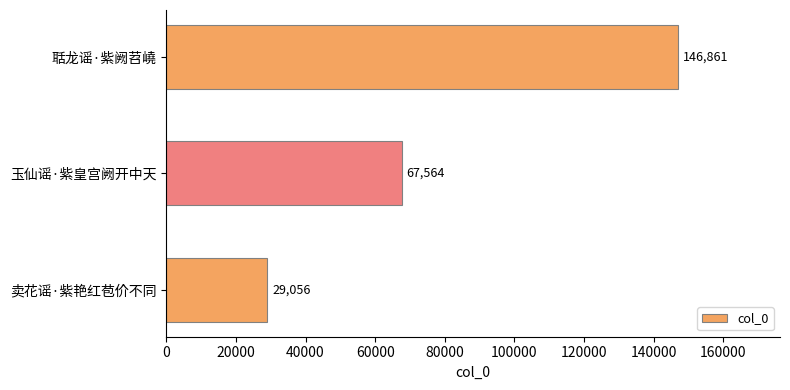

List the labels in order of value, smallest first.

卖花谣·紫艳红苞价不同, 玉仙谣·紫皇宫阙开中天, 聒龙谣·紫阙苕嶢